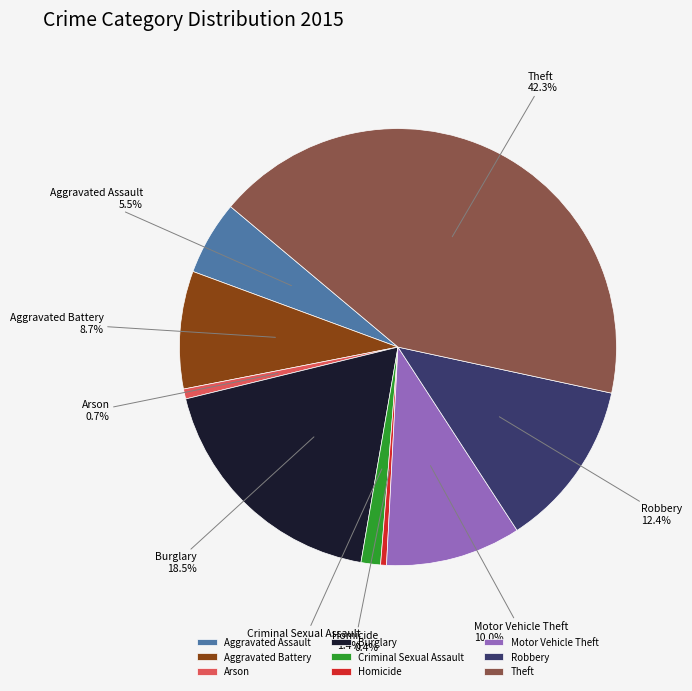

To the nearest percent, what is the combined percentage of Aggravated Battery and Homicide?

9%